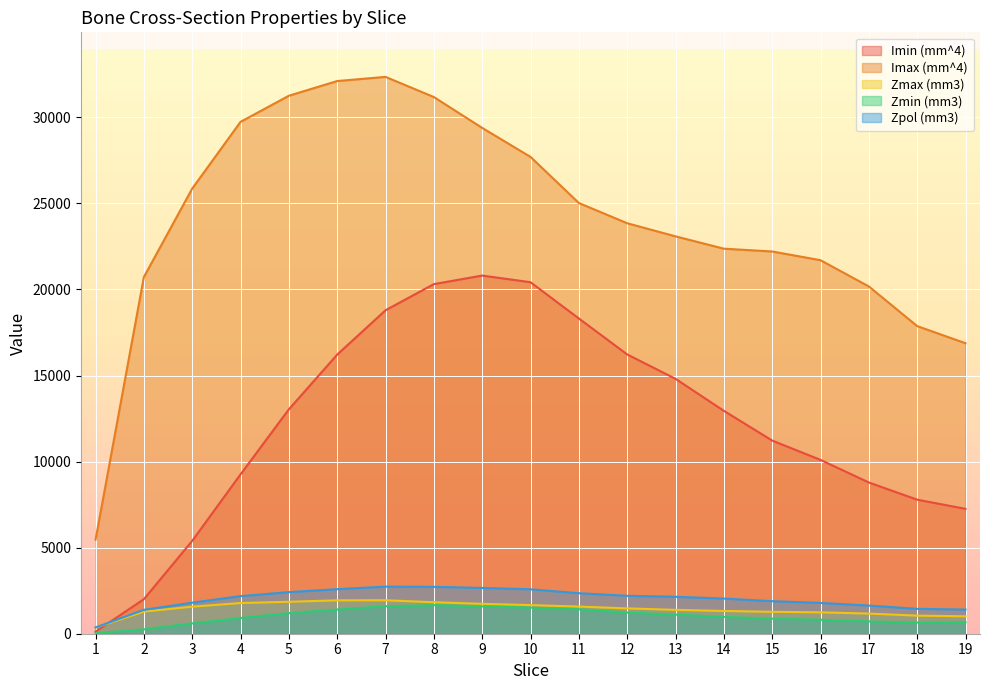

Between 2 and 15, which is larger?

15